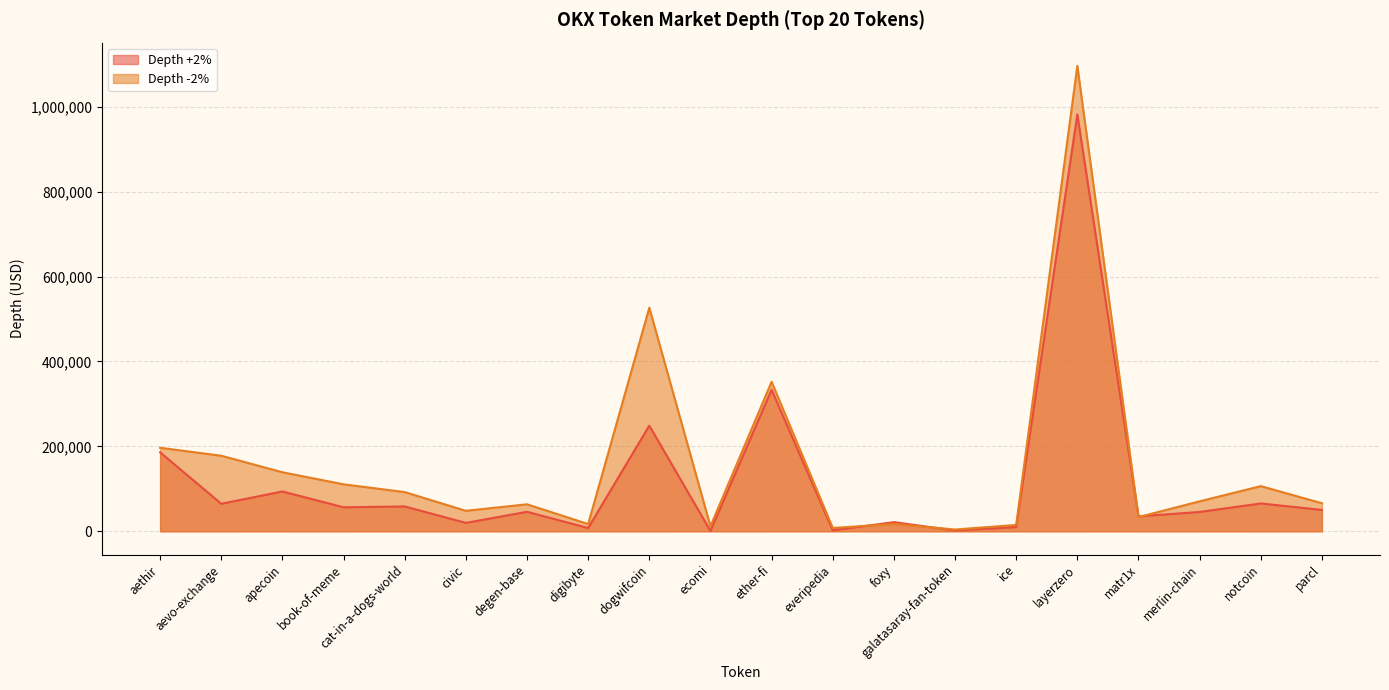

Is the value of Depth +2% at civic greater than the value of Depth -2% at notcoin?

No